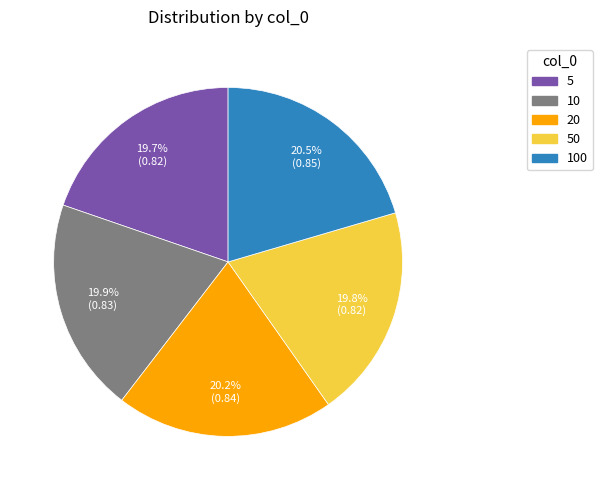

Is it true that 50 is 15% of the pie?

False